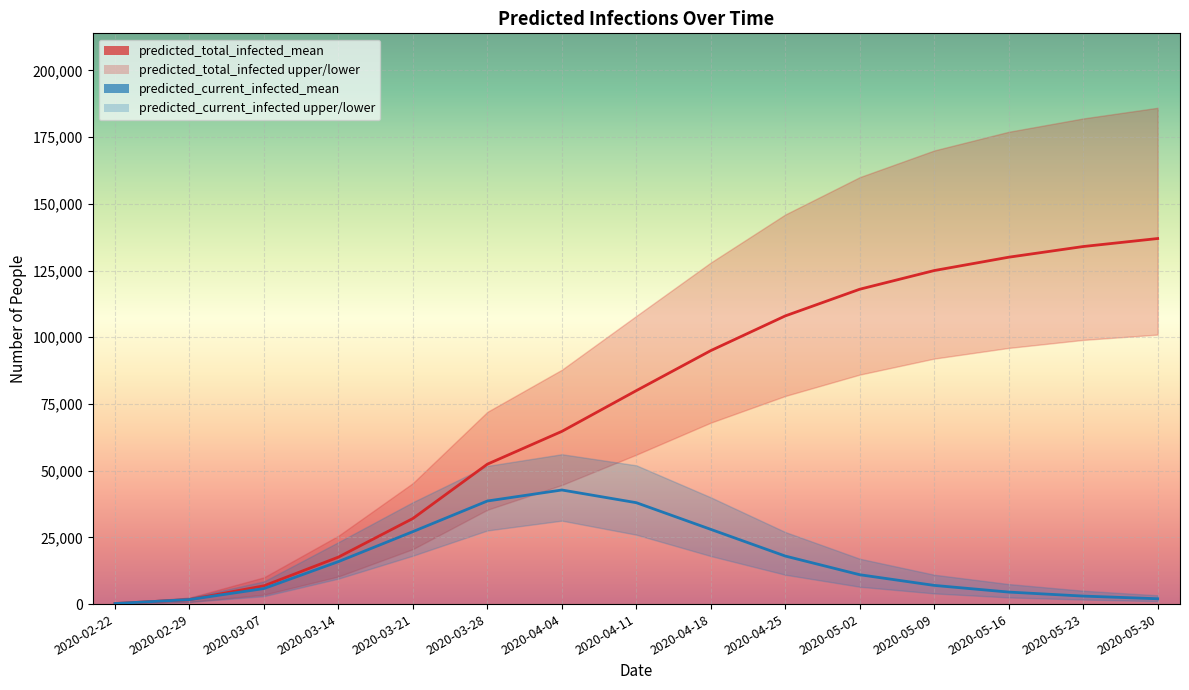

What is the greatest value displayed?

186000